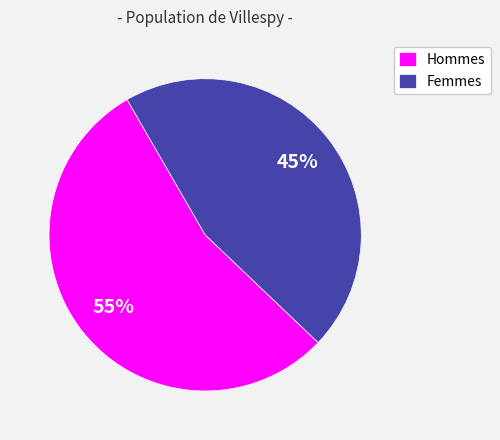

To the nearest percent, what is the average slice percentage?

50%